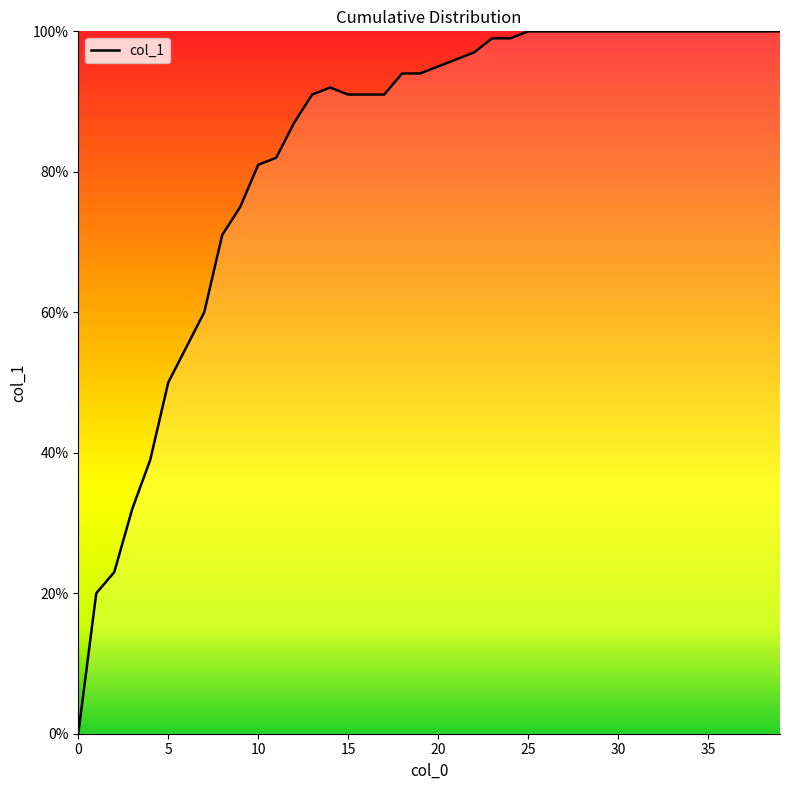

Reading right to left, what are all the values shown in this chart?

1.0	1.0	1.0	1.0	1.0	1.0	1.0	1.0	1.0	1.0	1.0	1.0	1.0	1.0	1.0	1.0	1.0	1.0	1.0	0.9	0.9	0.9	0.9	0.9	0.9	0.9	0.9	0.9	0.8	0.8	0.8	0.7	0.6	0.6	0.5	0.4	0.3	0.2	0.2	0.0